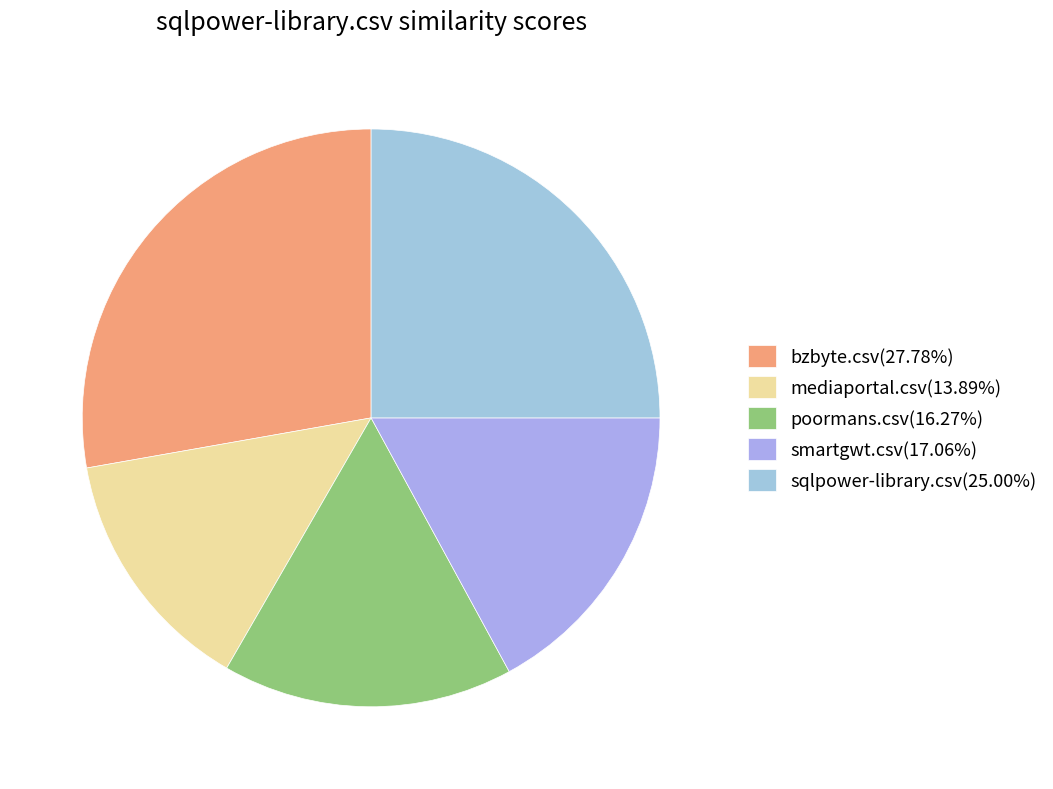

What percentage is the poormans.csv slice, to the nearest percent?

16%